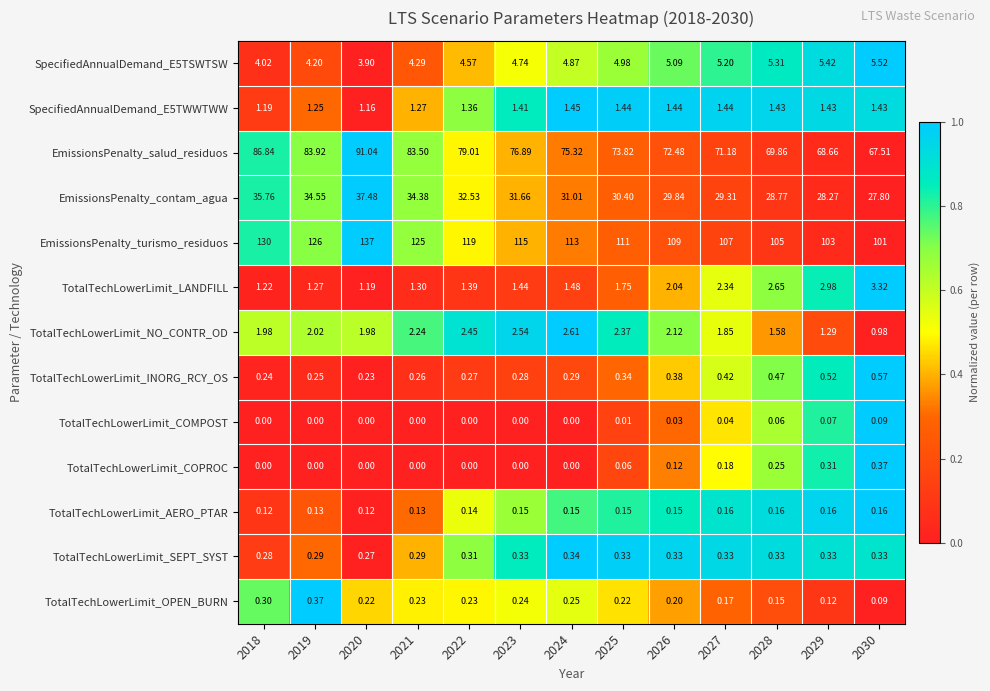

Which series changed the most between 2025 and 2030?

EmissionsPenalty_turismo_residuos